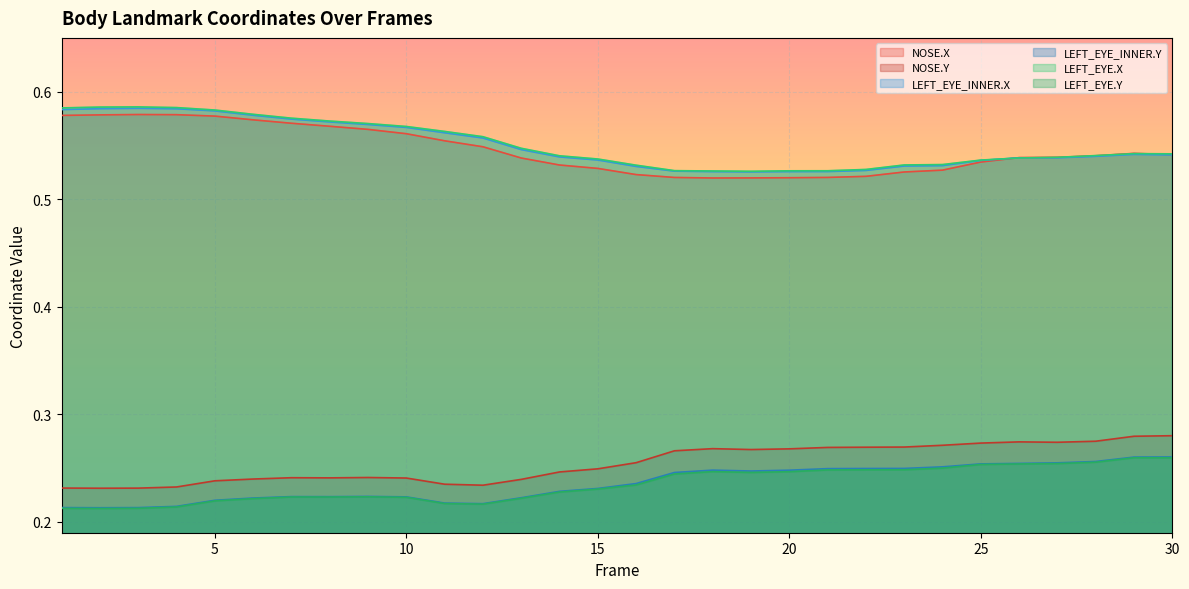

At which category does NOSE.Y reach its first local valley?

2